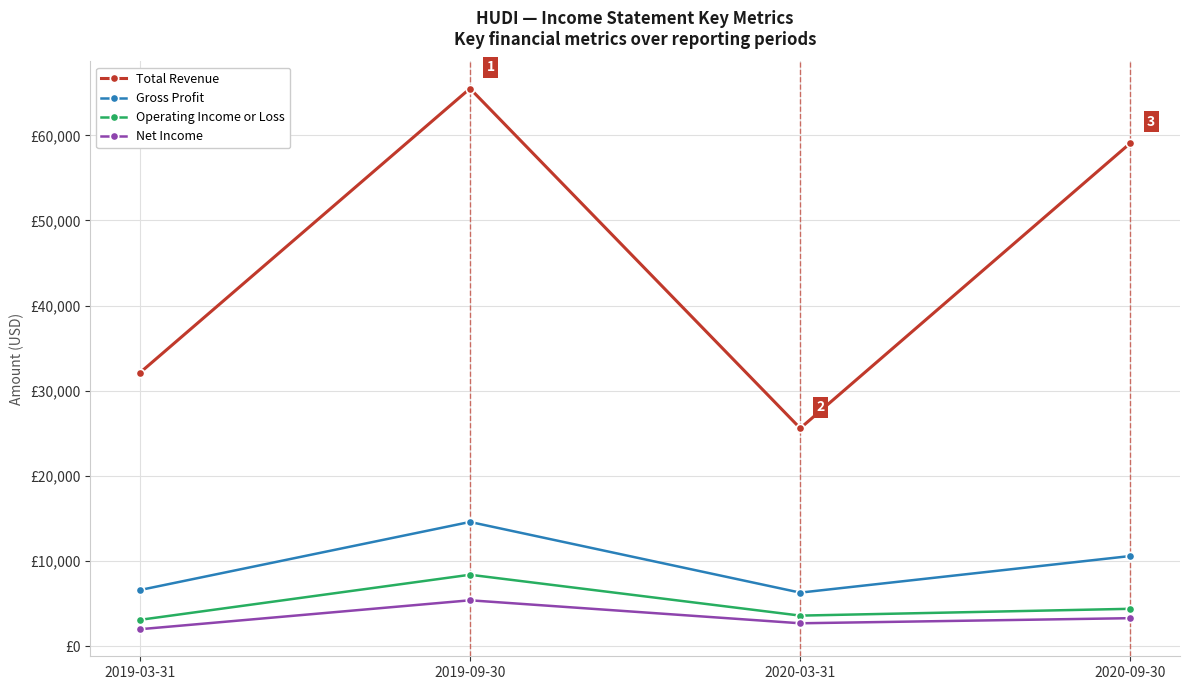

Which category has the lowest value in the Total Revenue series?

2020-03-31